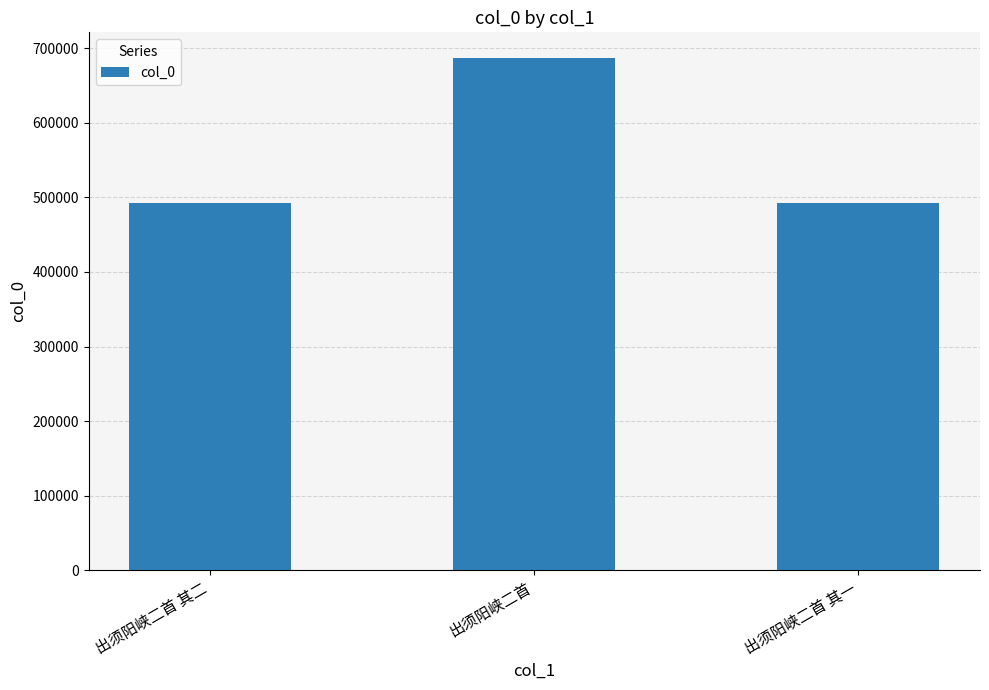

What value does the data have at 出须阳峡二首, to the nearest 100?

687000